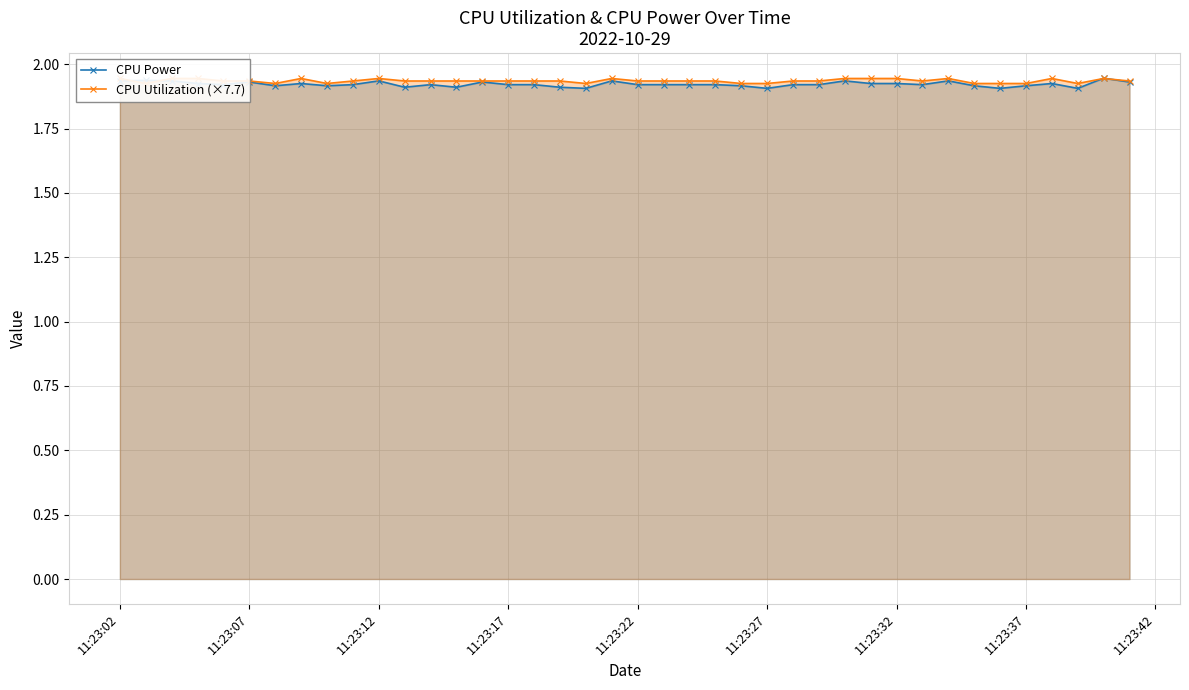

Which series has the largest total across all categories?

CPU Utilization (×7.7)